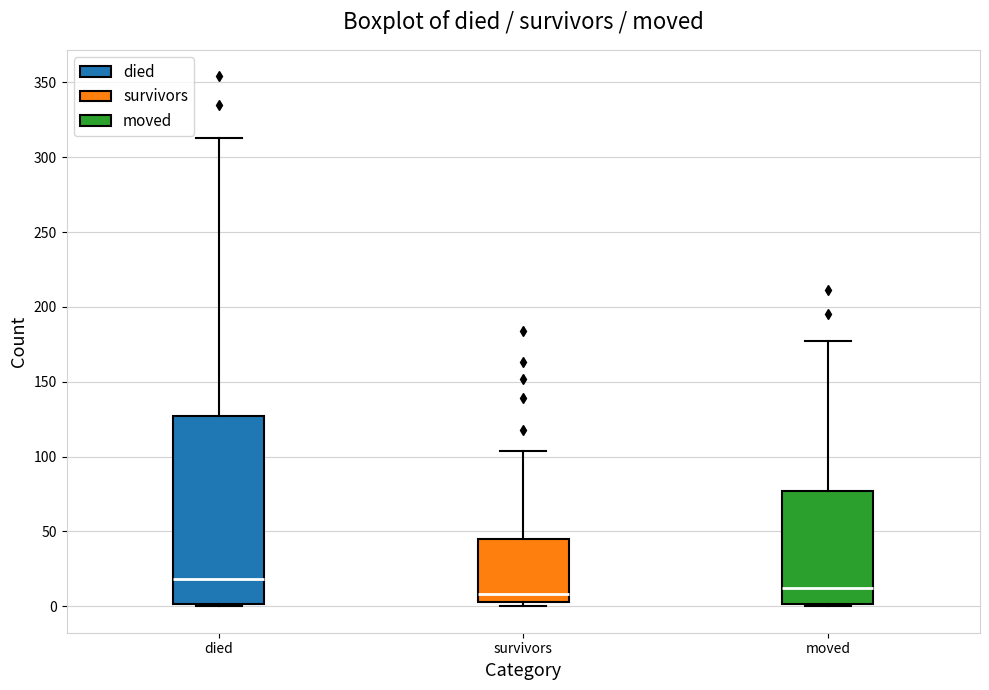

Reading left to right, transcribe this box plot: for each box, give where its median line is, the range the box spans, and where its two whiskers end, as read against the y-axis. The values are not printed on the chart, so give them approximately, as read against the axis.

died: median 20, box 0 to 125, whiskers 0 to 315
survivors: median 10, box 5 to 45, whiskers 0 to 105
moved: median 15, box 0 to 75, whiskers 0 (just below the box's lower edge) to 175